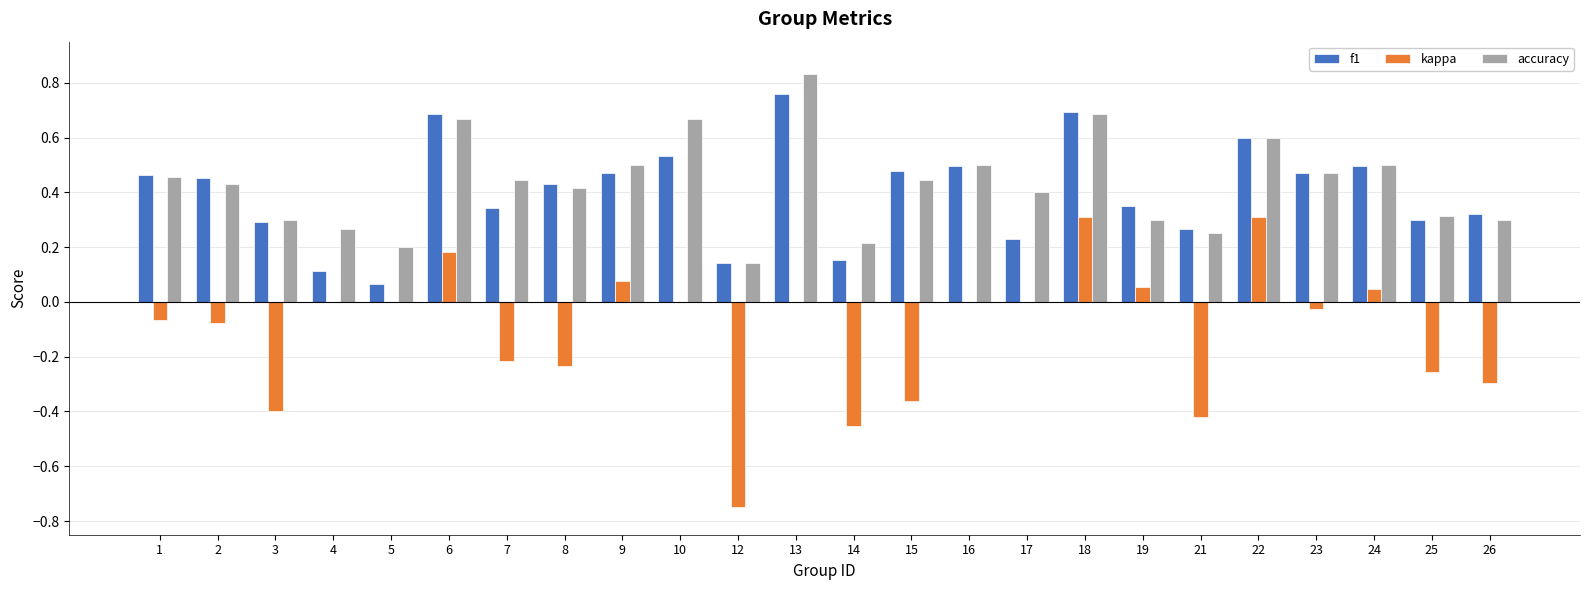

What is the sum of all kappa values?

-2.6